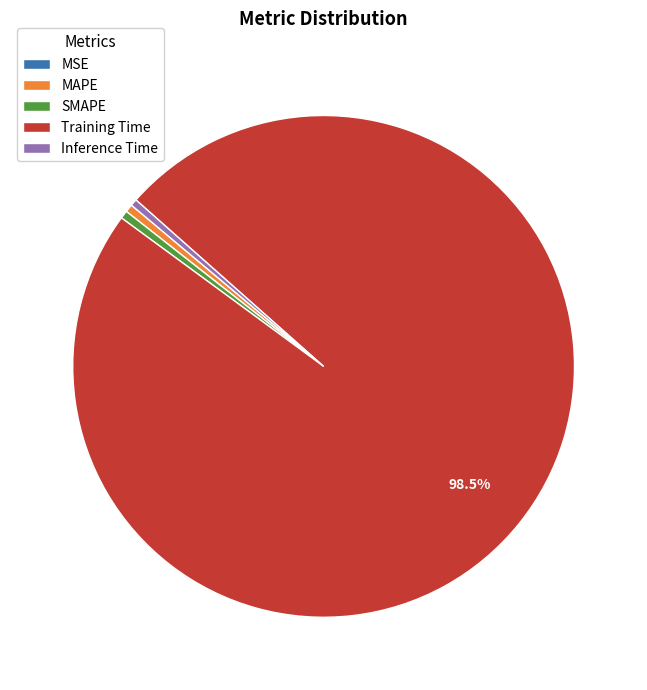

Does MAPE represent more than half of the total?

No